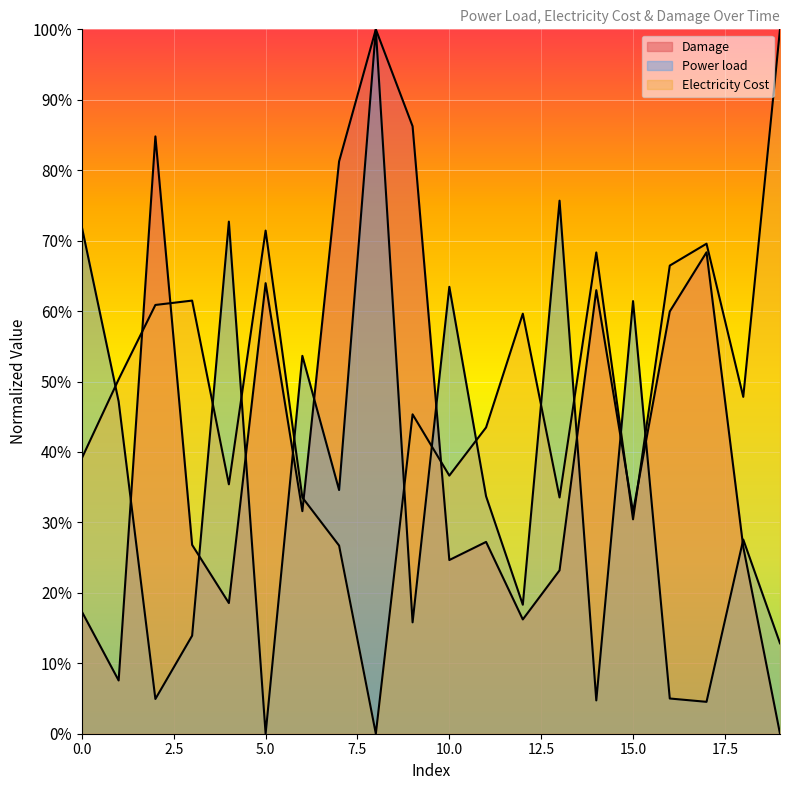

How many distinct data groups are displayed?

3